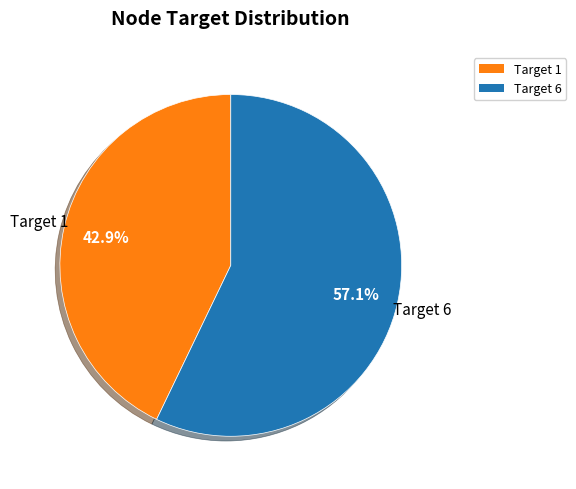

How many slices are in this pie chart?

2